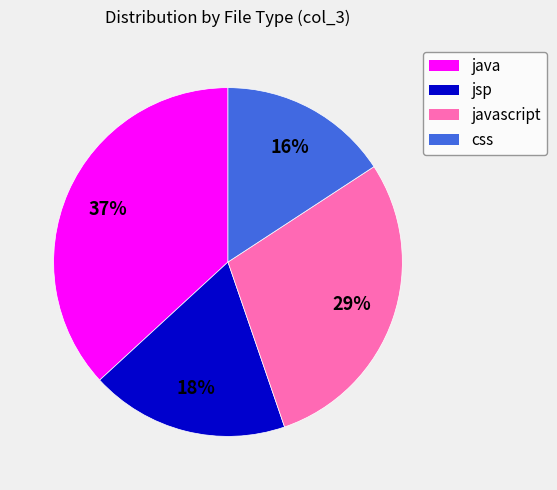

Which slice is the largest?

java